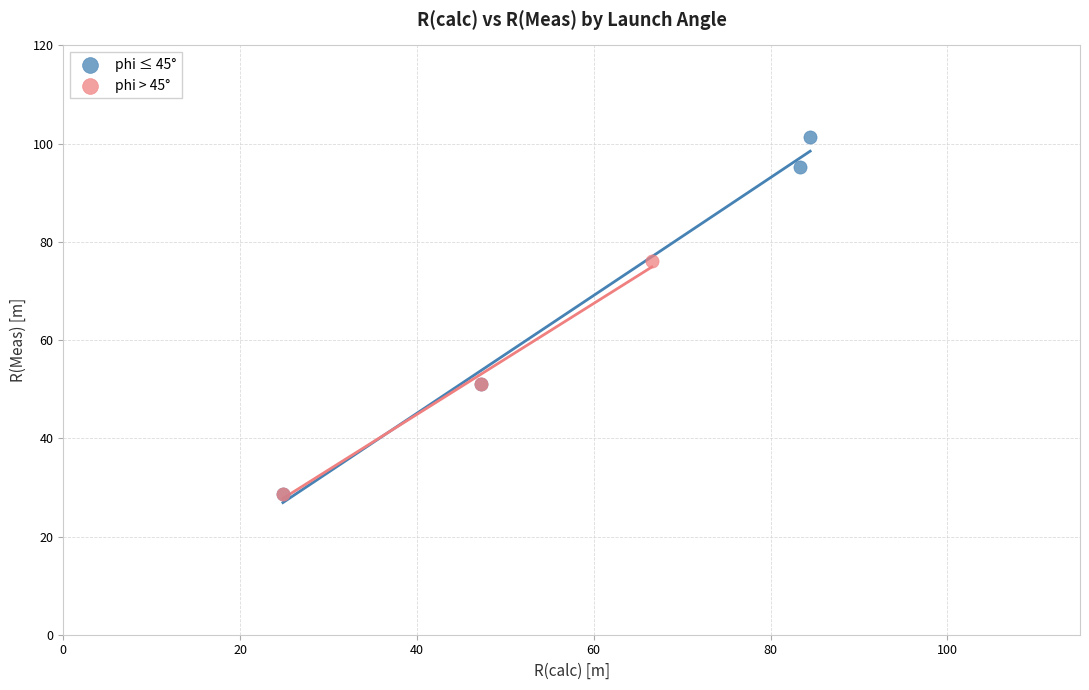

Which series contains the highest Y value?

phi ≤ 45°